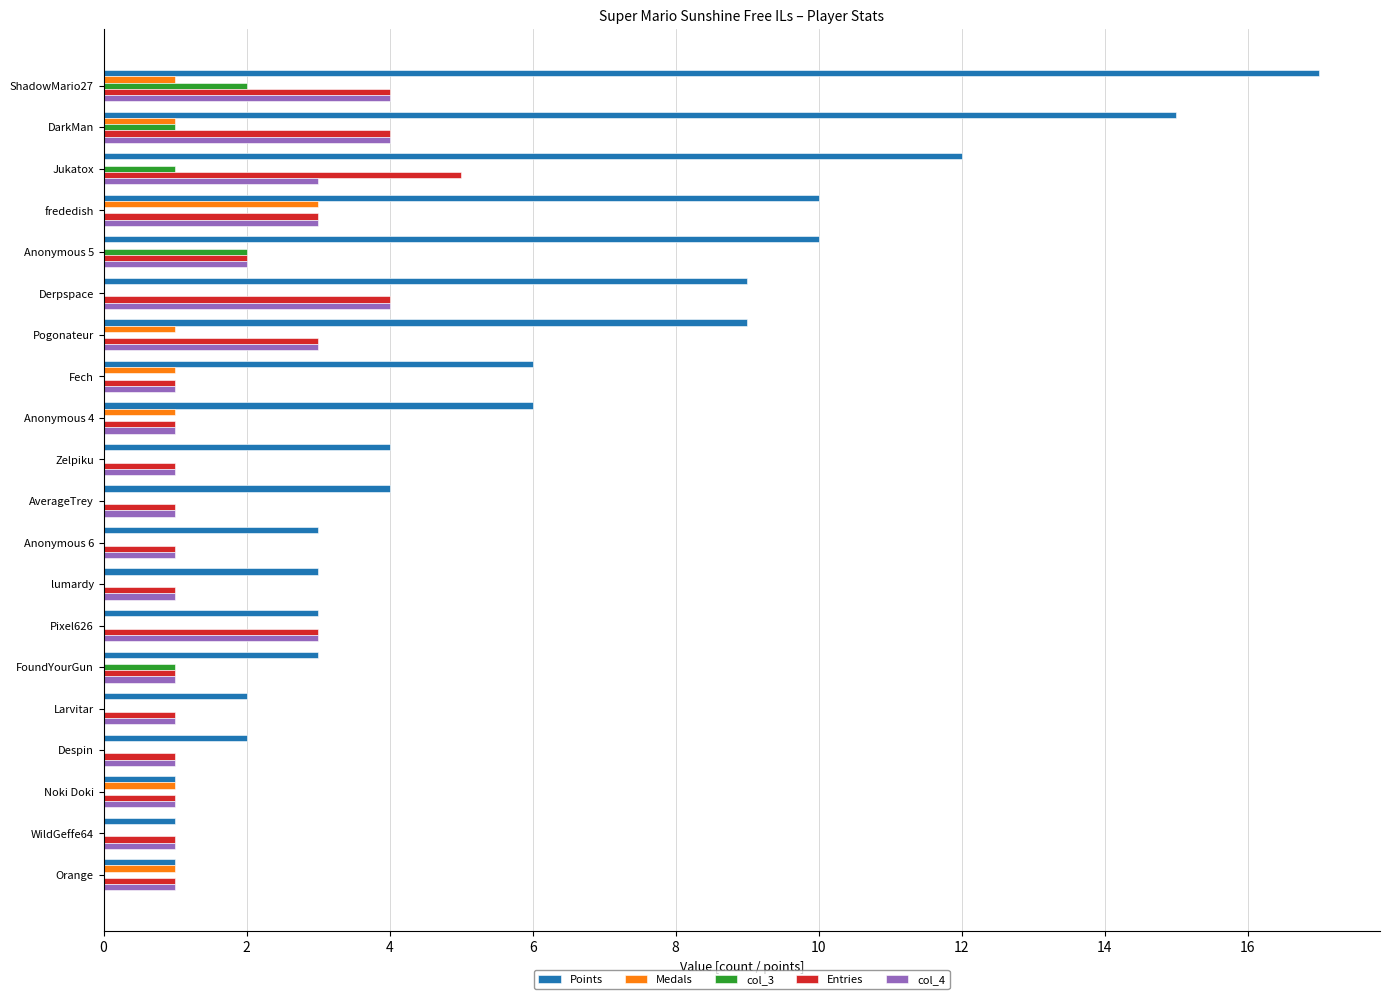

What are all the series names shown in the legend?

Points, Medals, col_3, Entries, col_4